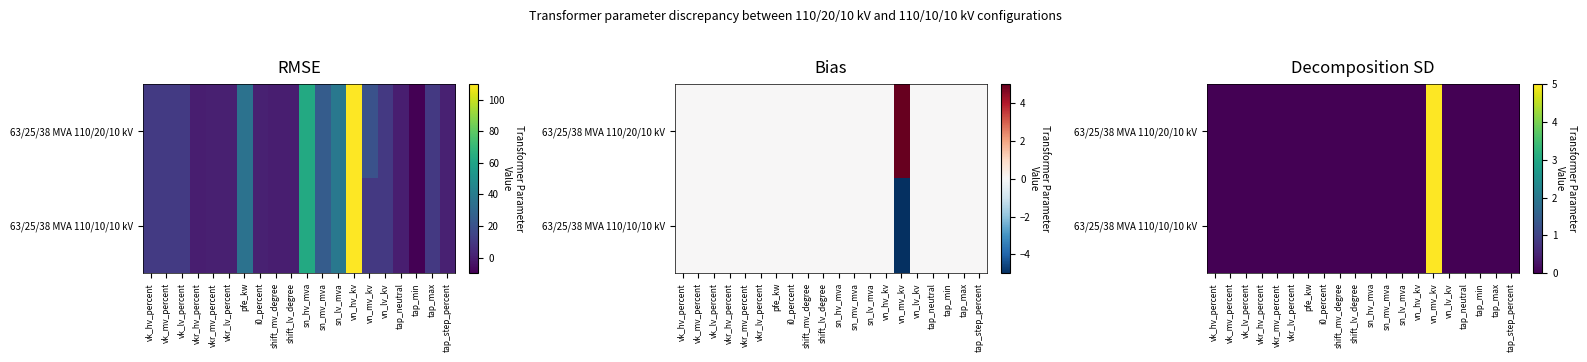

At which label is 63/25/38 MVA 110/20/10 kV closest to 2?

vk_hv_percent